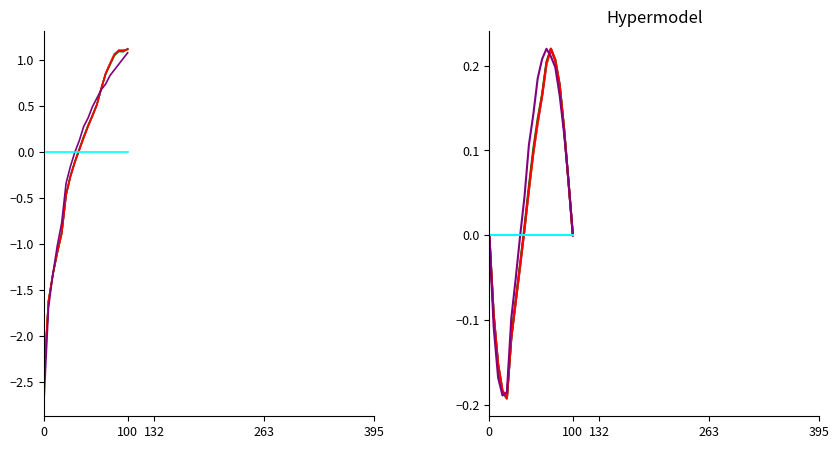

At how many categories does at least one series exceed 0?

12